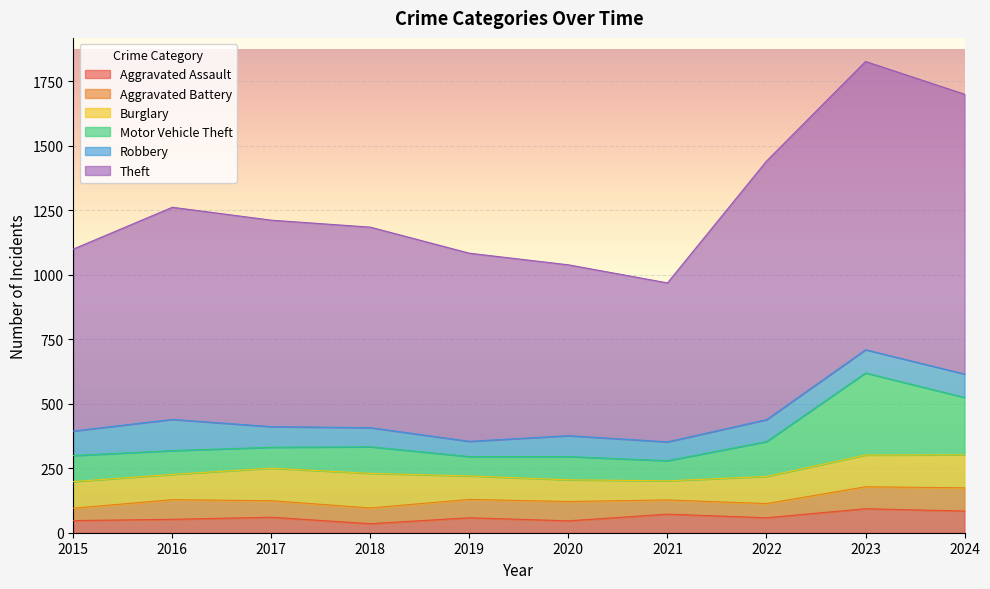

Is it true that Motor Vehicle Theft equals 331 at 2017?

True